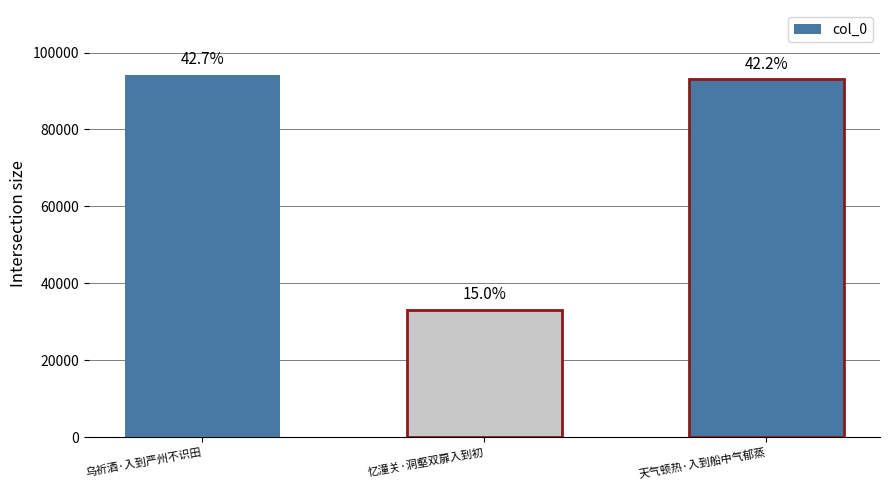

Which has a higher value, 忆潼关·洞壑双扉入到初 or 乌祈酒·入到严州不识田?

乌祈酒·入到严州不识田